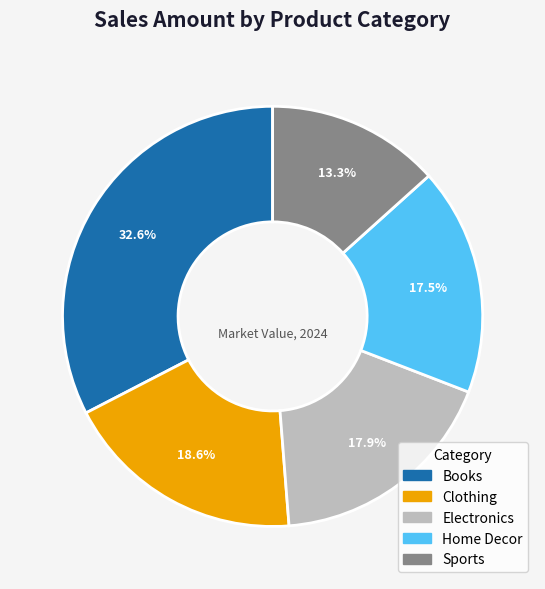

Is there any slice that represents more than half of the pie?

No